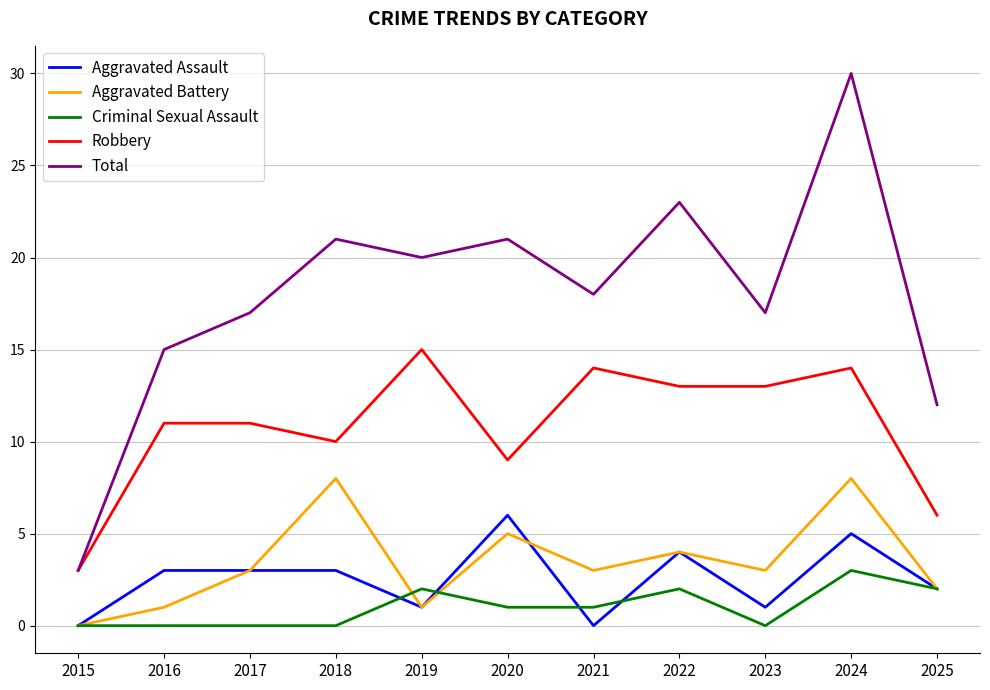

Between 2019 and 2024, which series saw the biggest shift?

Total